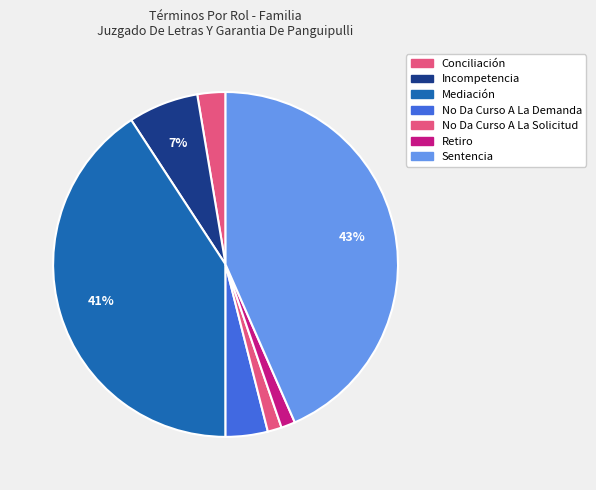

What percentage is the No Da Curso A La Demanda slice, to the nearest percent?

4%